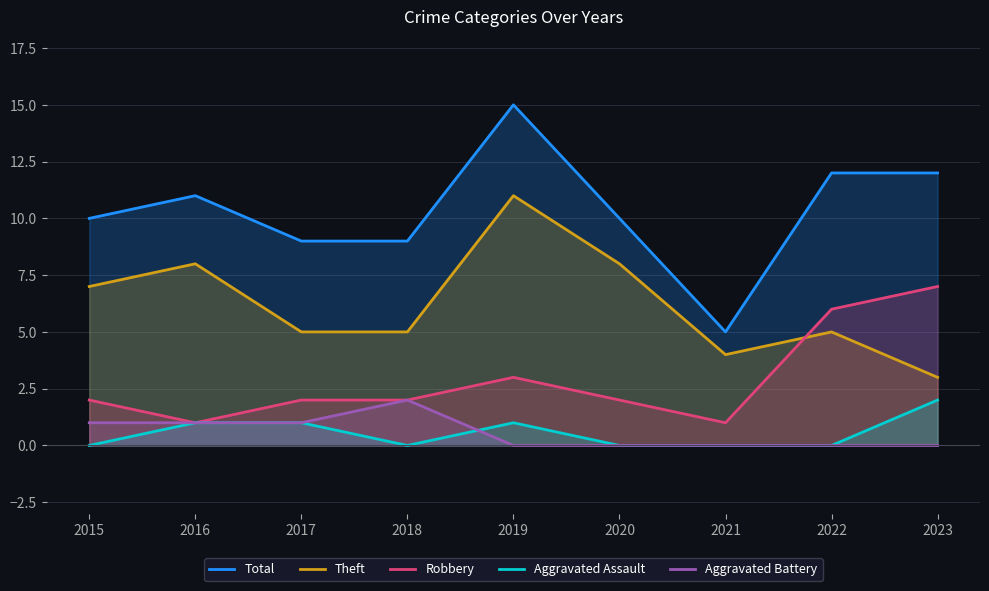

What is the difference between the Theft values at 2019 and 2022?

6